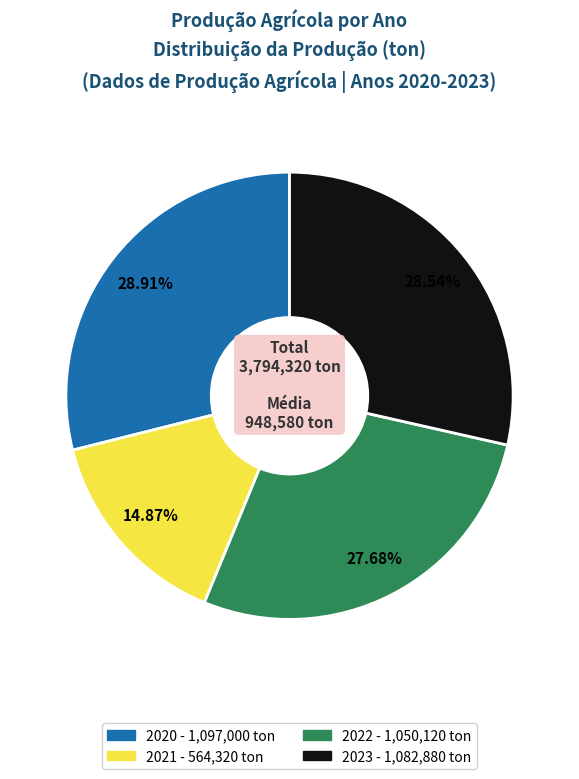

Does any single category account for the majority?

No